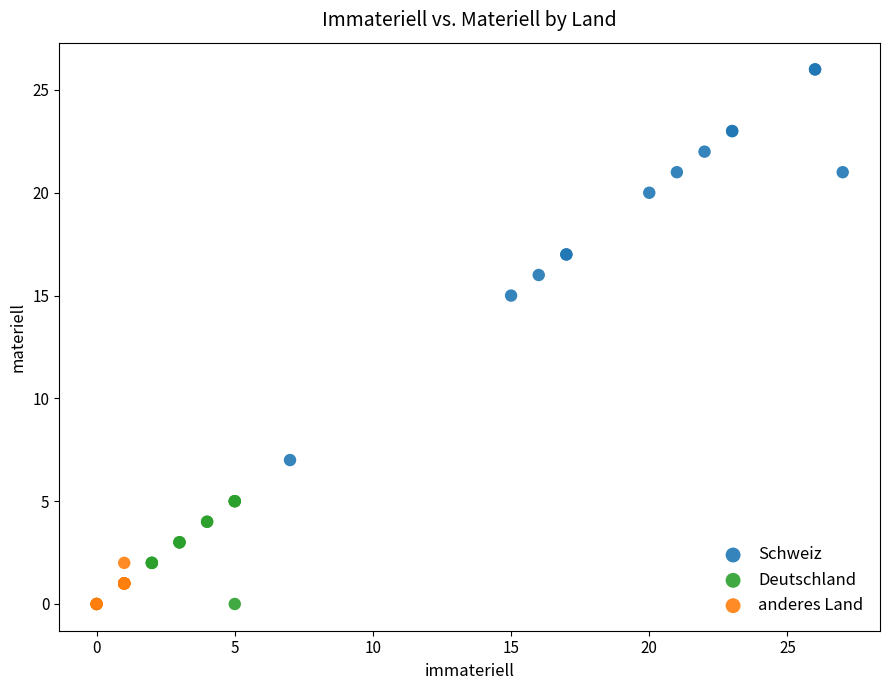

Which series contains the highest Y value?

Schweiz